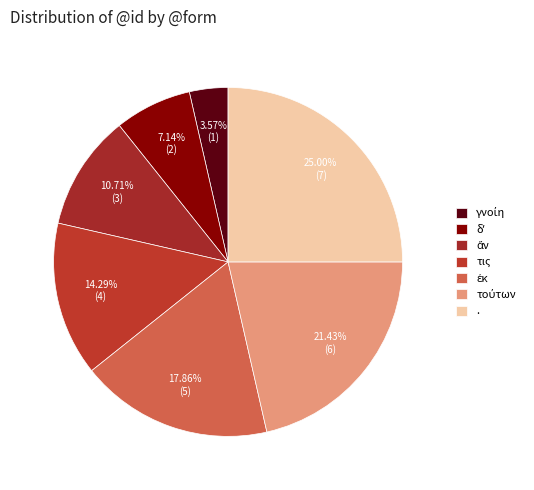

Combined, do . and τις account for over 50%?

No